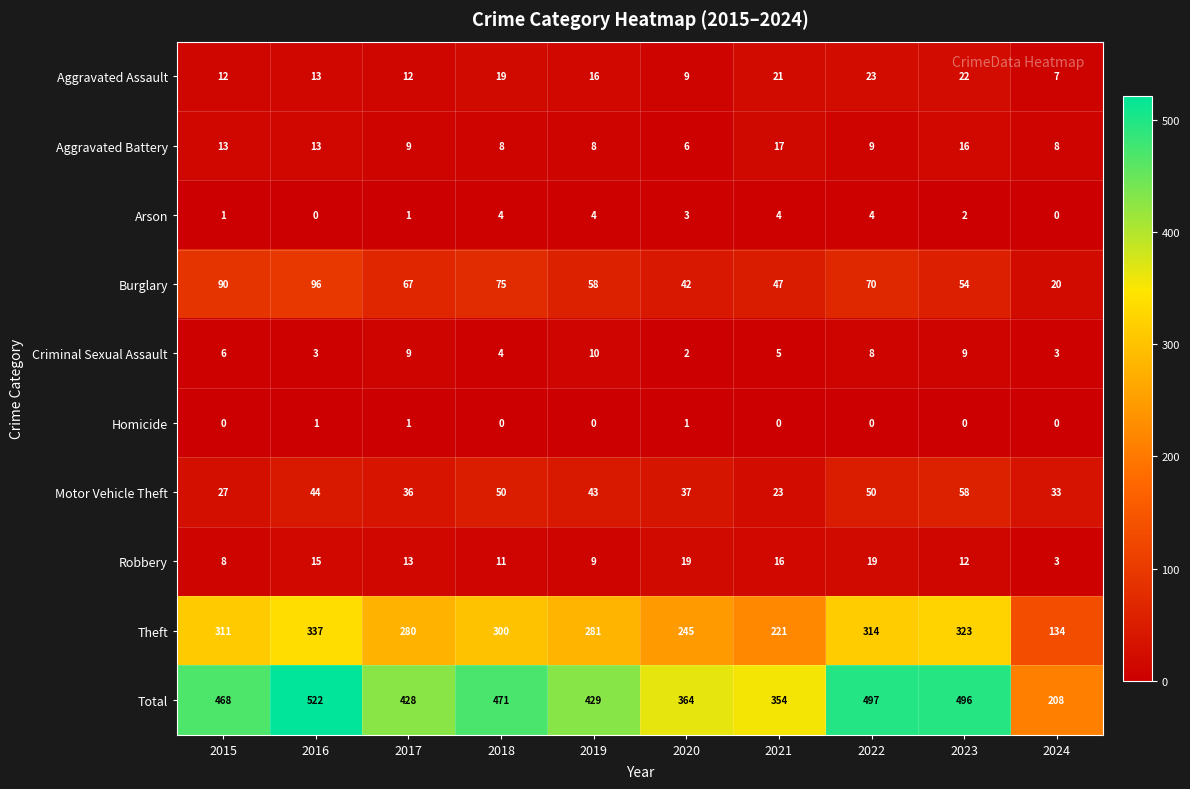

Which label corresponds to the largest value in the chart?

2016